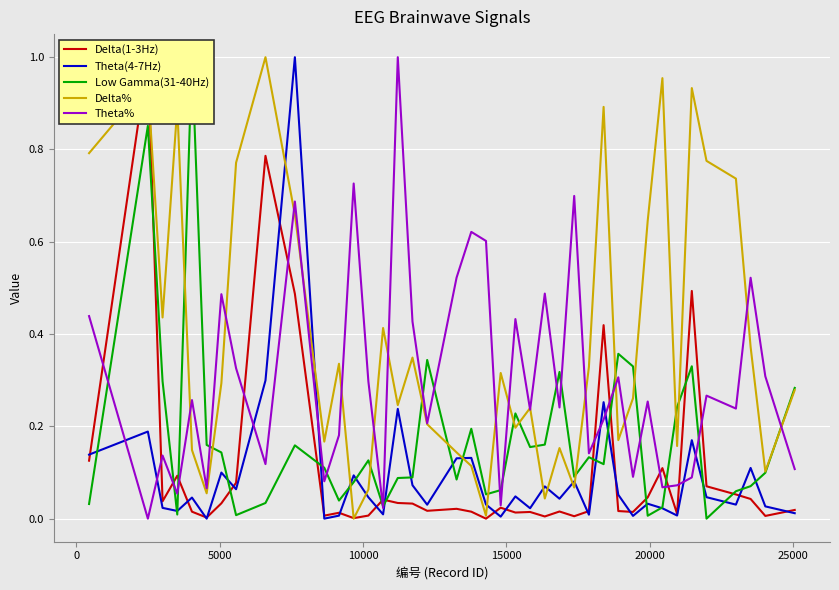

Which series ends up on top after the final intersection of Theta% and Theta(4-7Hz)?

Theta%